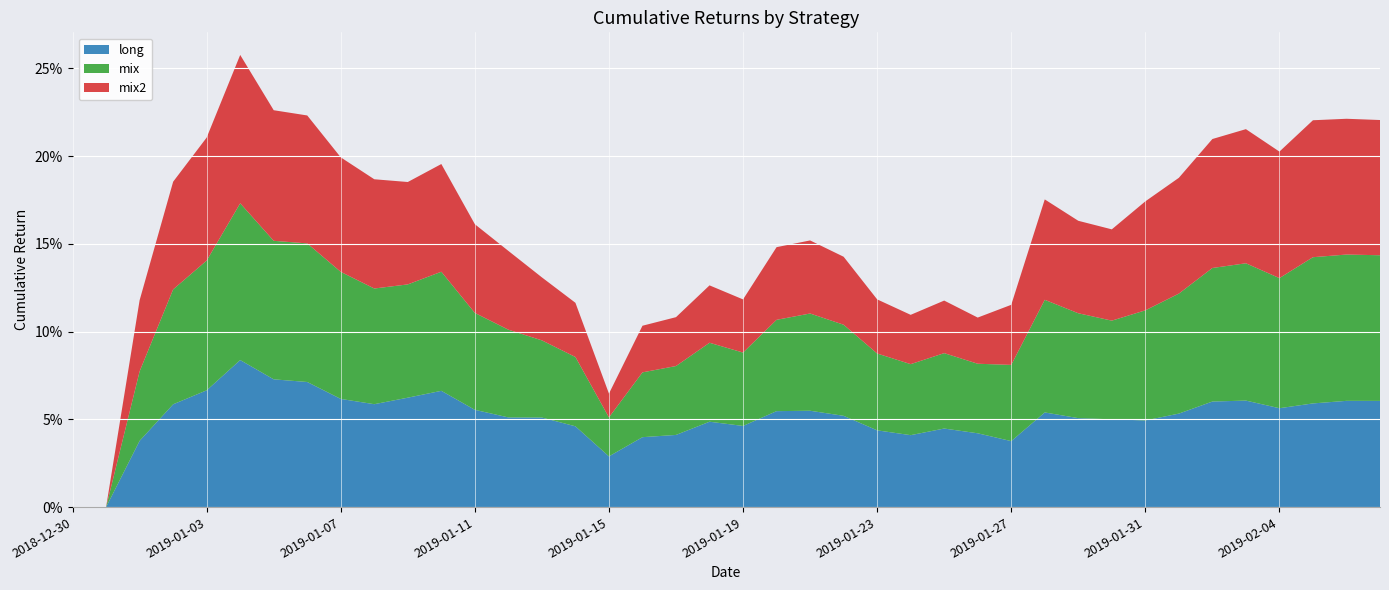

Reading right to left, transcribe all the data shown in this chart.

long: 0.1	0.1	0.1	0.1	0.1	0.1	0.1	0.0	0.1	0.1	0.1	0.0	0.0	0.0	0.0	0.0	0.1	0.1	0.1	0.0	0.0	0.0	0.0	0.0	0.0	0.1	0.1	0.1	0.1	0.1	0.1	0.1	0.1	0.1	0.1	0.1	0.1	0.0	0.0	0.0
mix: 0.1	0.1	0.1	0.1	0.1	0.1	0.1	0.1	0.1	0.1	0.1	0.0	0.0	0.0	0.0	0.0	0.1	0.1	0.1	0.0	0.0	0.0	0.0	0.0	0.0	0.0	0.0	0.1	0.1	0.1	0.1	0.1	0.1	0.1	0.1	0.1	0.1	0.0	0.0	0.0
mix2: 0.1	0.1	0.1	0.1	0.1	0.1	0.1	0.1	0.1	0.1	0.1	0.0	0.0	0.0	0.0	0.0	0.0	0.0	0.0	0.0	0.0	0.0	0.0	0.0	0.0	0.0	0.0	0.1	0.1	0.1	0.1	0.1	0.1	0.1	0.1	0.1	0.1	0.0	0.0	0.0